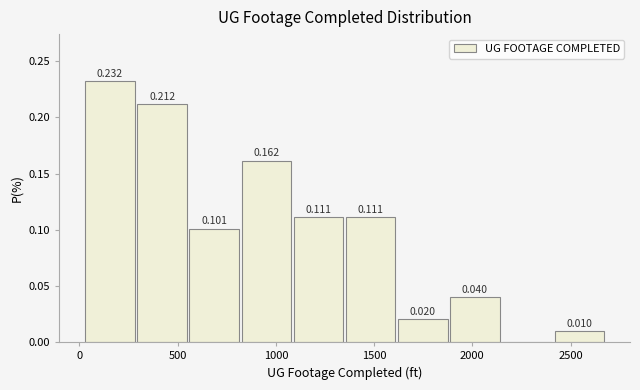

Which range on the x-axis has the tallest bar?

0 to 300